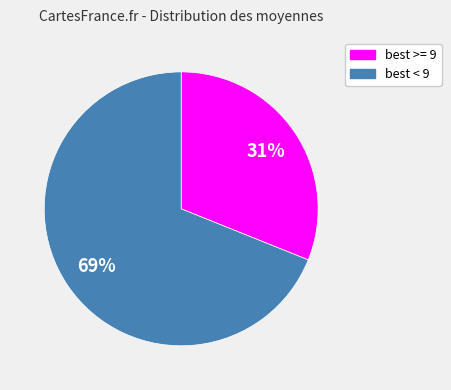

To the nearest percent, what is the average slice percentage?

50%